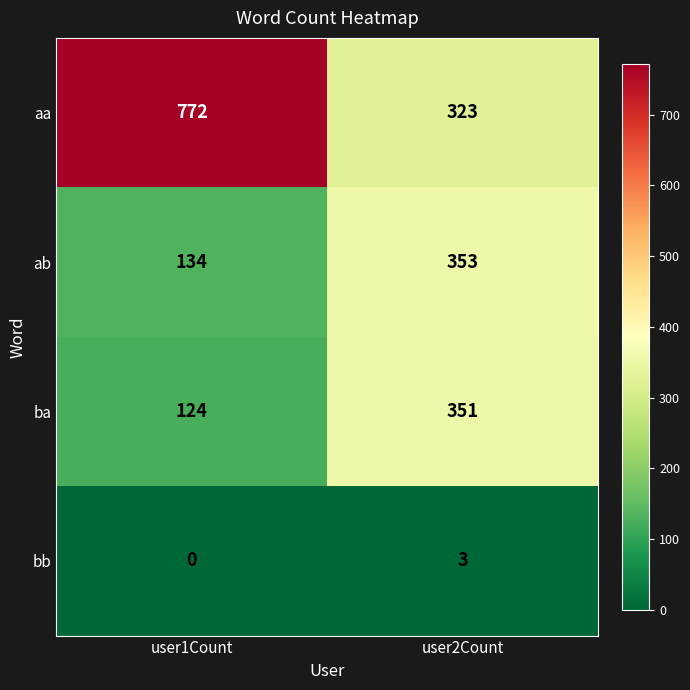

Which series has the largest total across all categories?

aa